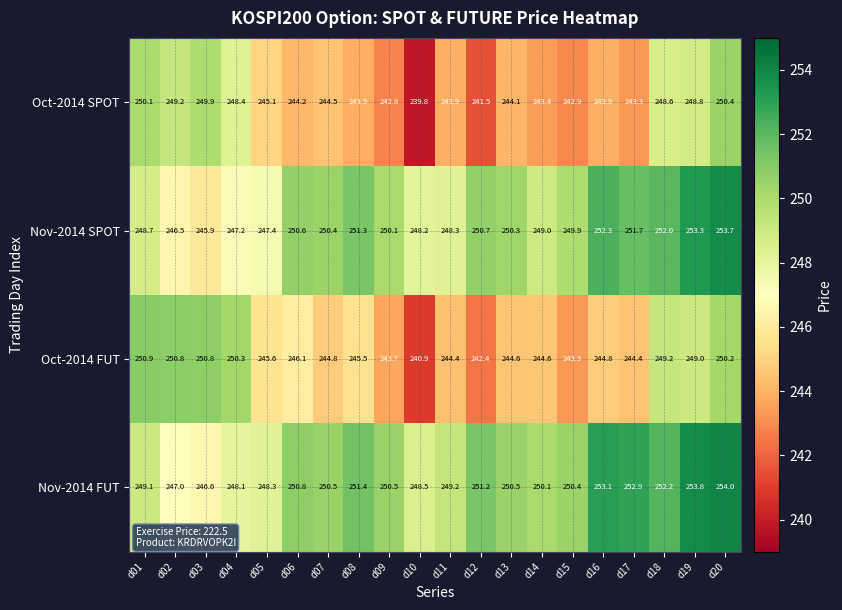

At how many categories does at least one series exceed 245?

20